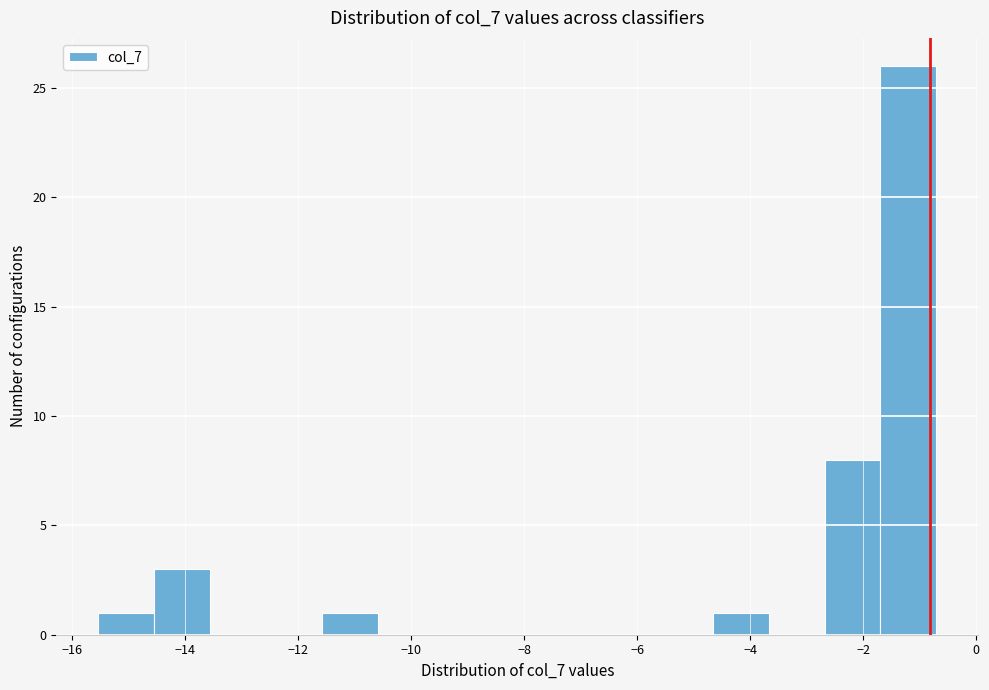

Reading left to right, transcribe this chart: for each bar, give the range it covers on the x-axis and its height. Neither the bar edges nor the heights are printed on the chart, so give them approximately, as read against the axes.

-15.6 to -14.6: 1
-14.6 to -13.6: 3
-13.6 to -12.6: 0
-12.6 to -11.6: 0
-11.6 to -10.6: 1
-10.6 to -9.6: 0
-9.6 to -8.6: 0
-8.6 to -7.6: 0
-7.6 to -6.6: 0
-6.6 to -5.6: 0
-5.6 to -4.6: 0
-4.6 to -3.6: 1
-3.6 to -2.6: 0
-2.6 to -1.6: 8
-1.6 to -0.8: 26